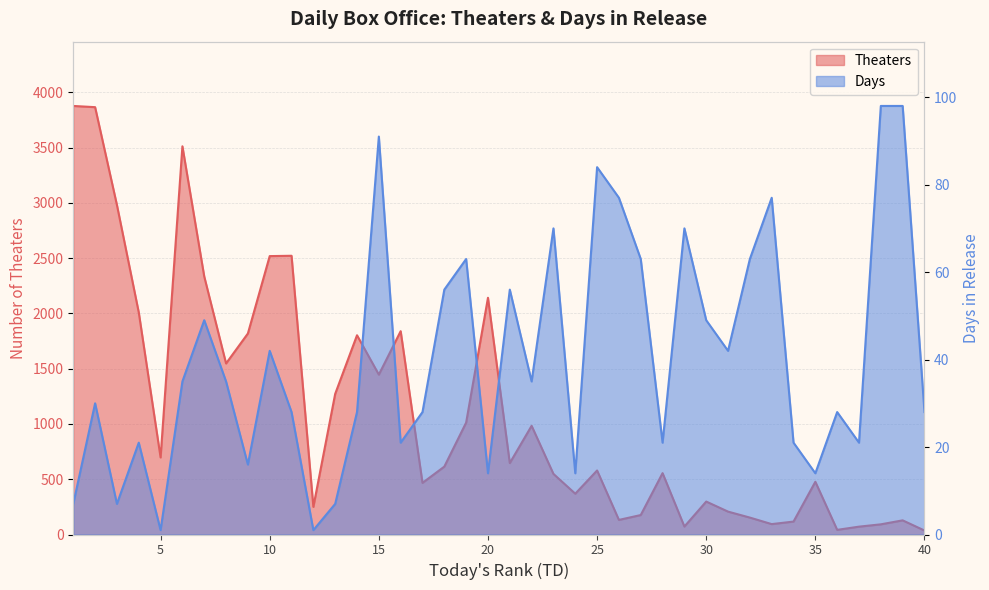

At how many categories does at least one series exceed 3550?

2